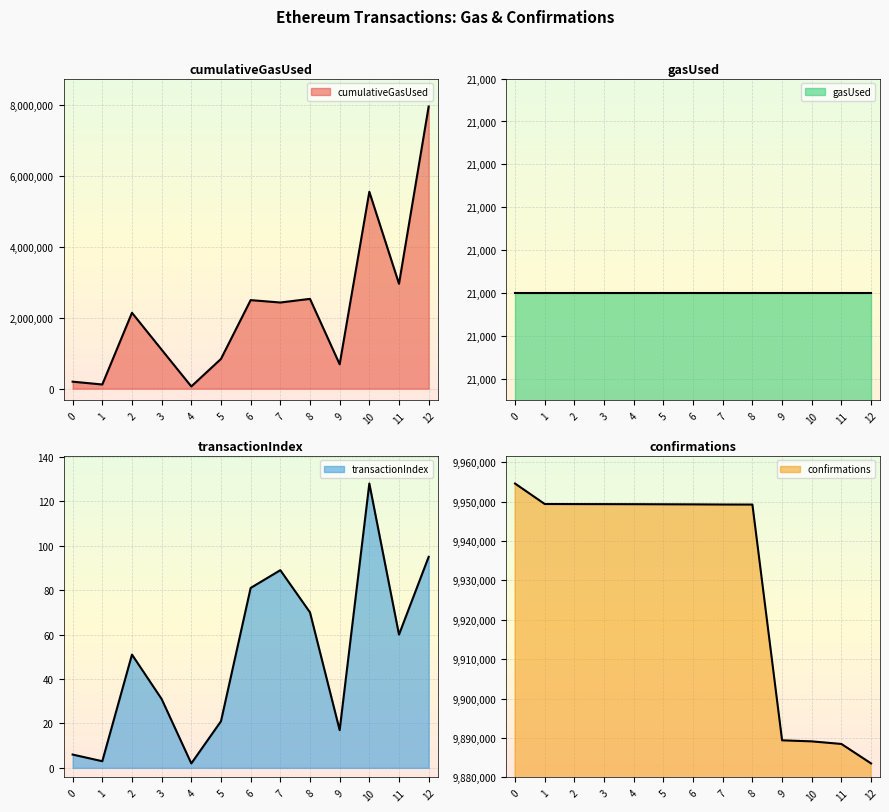

How many interior local valleys does the cumulativeGasUsed series have?

5